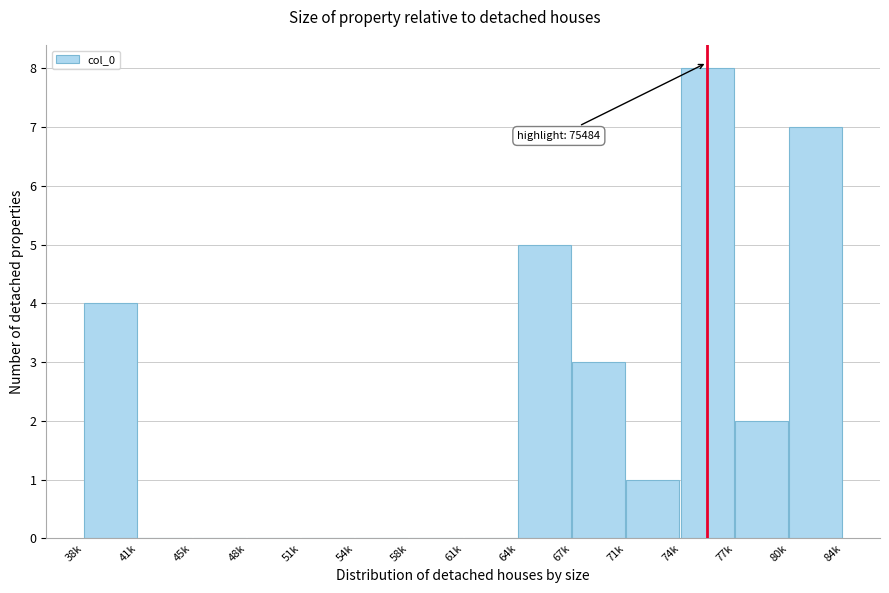

Reading right to left, what are all the values shown in this chart?

80k=7	77k=2	74k=8	71k=1	67k=3	64k=5	61k=0	58k=0	54k=0	51k=0	48k=0	45k=0	41k=0	38k=4